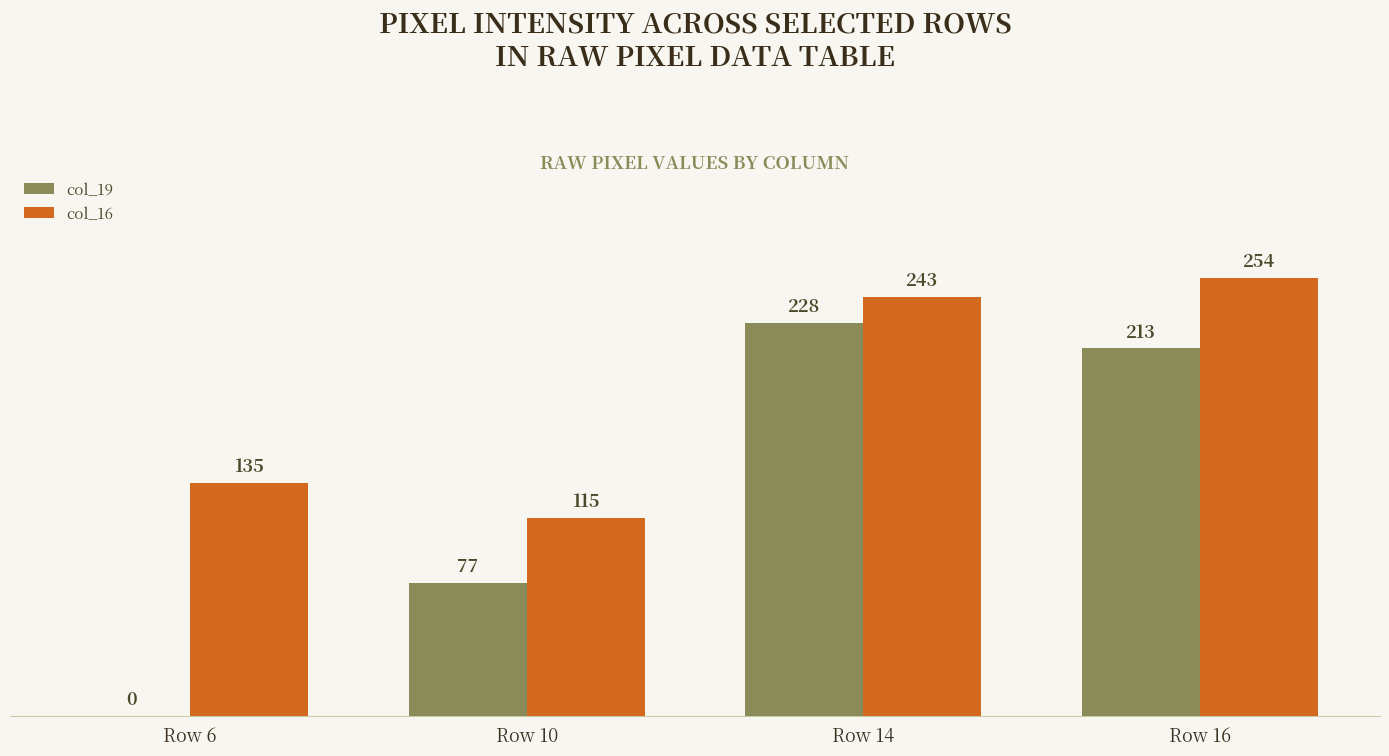

Reading left to right, transcribe all the data shown in this chart.

col_19: 0	77	228	213
col_16: 135	115	243	254